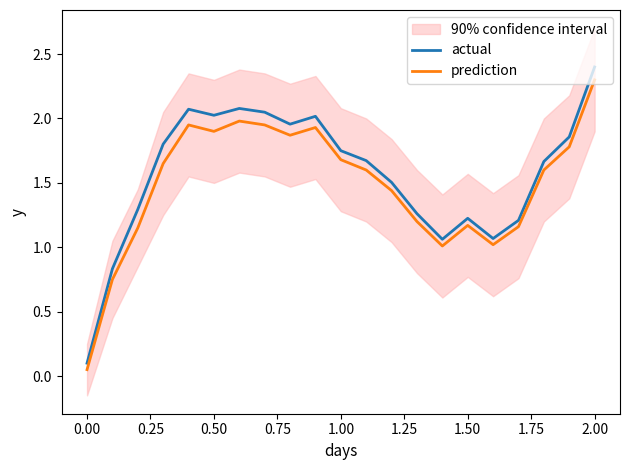

At which category does actual reach its first local valley?

0.50